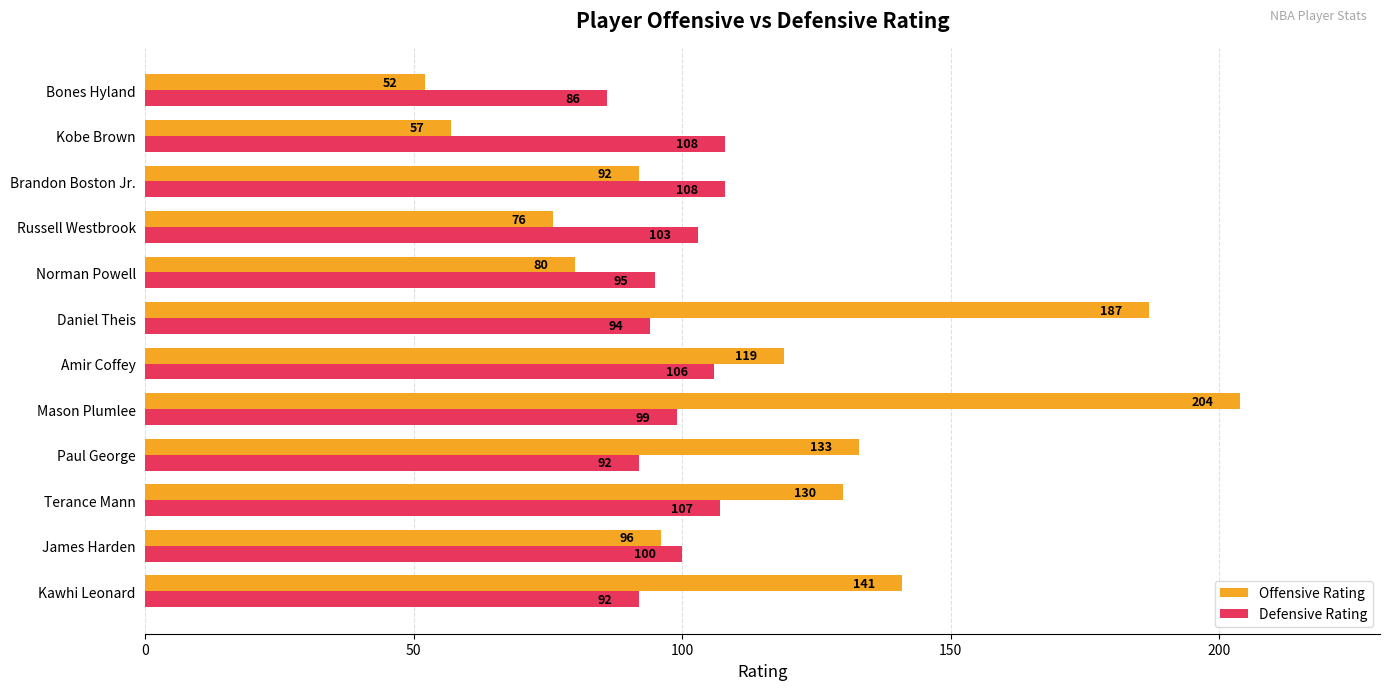

Is the value of Offensive Rating at Norman Powell greater than the value of Defensive Rating at Norman Powell?

No